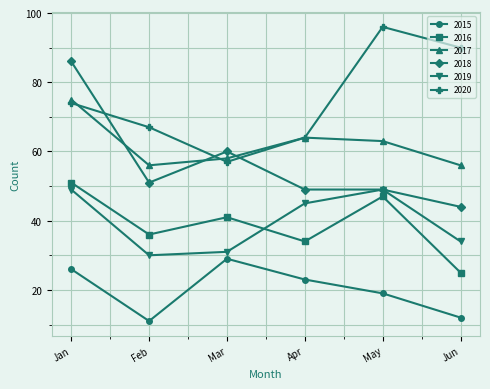

True or false: 2015 has more than 0 points higher than both neighbors.

True